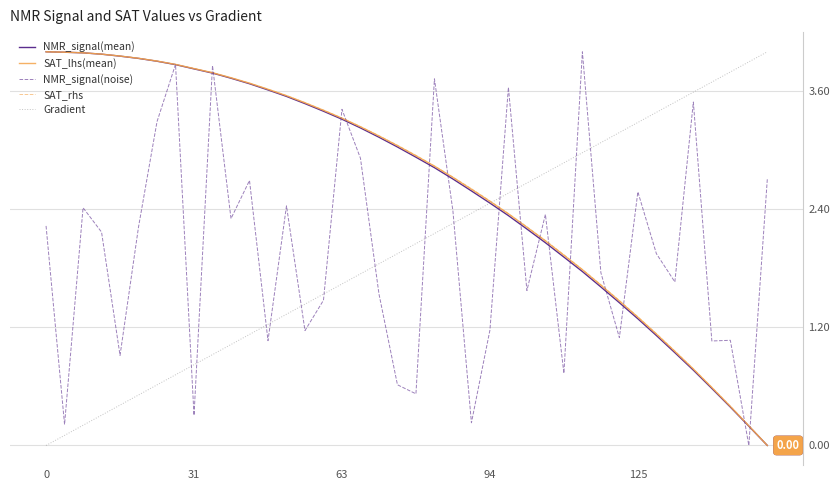

How many intersections are there between NMR_signal(noise) and Gradient?

13